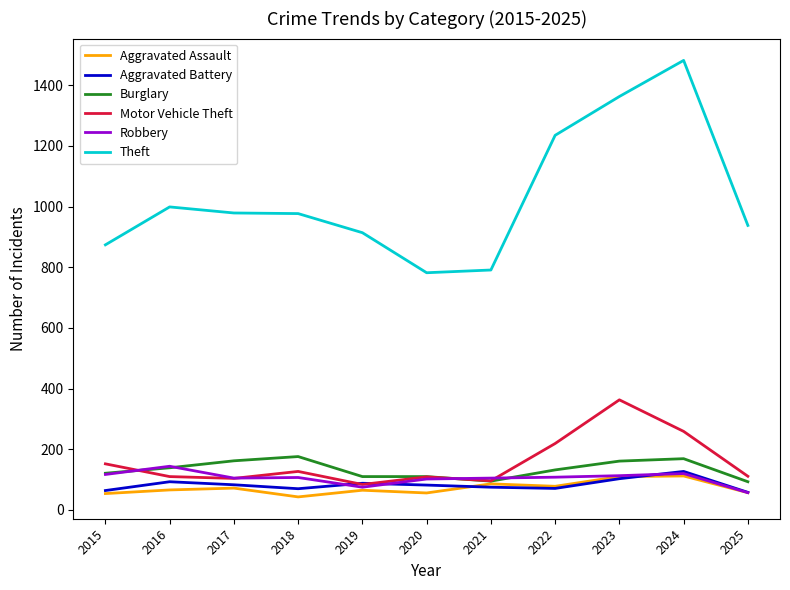

What is the minimum value for Aggravated Battery?

58